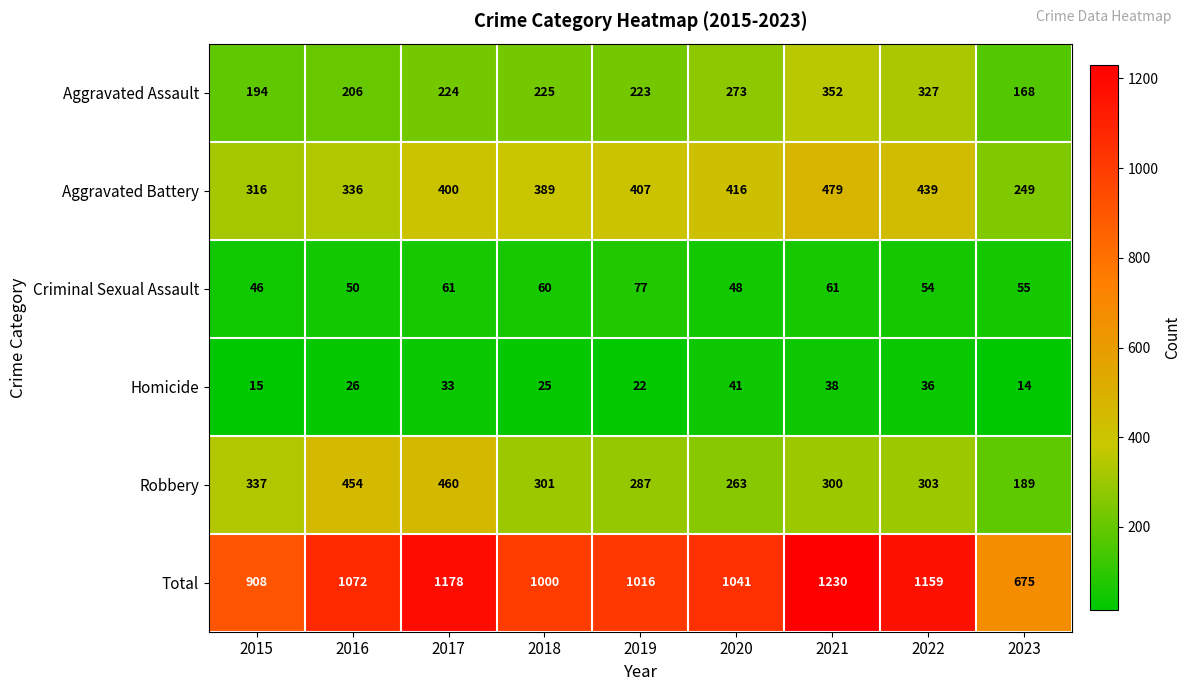

Which category has the lowest value across all series?

2023